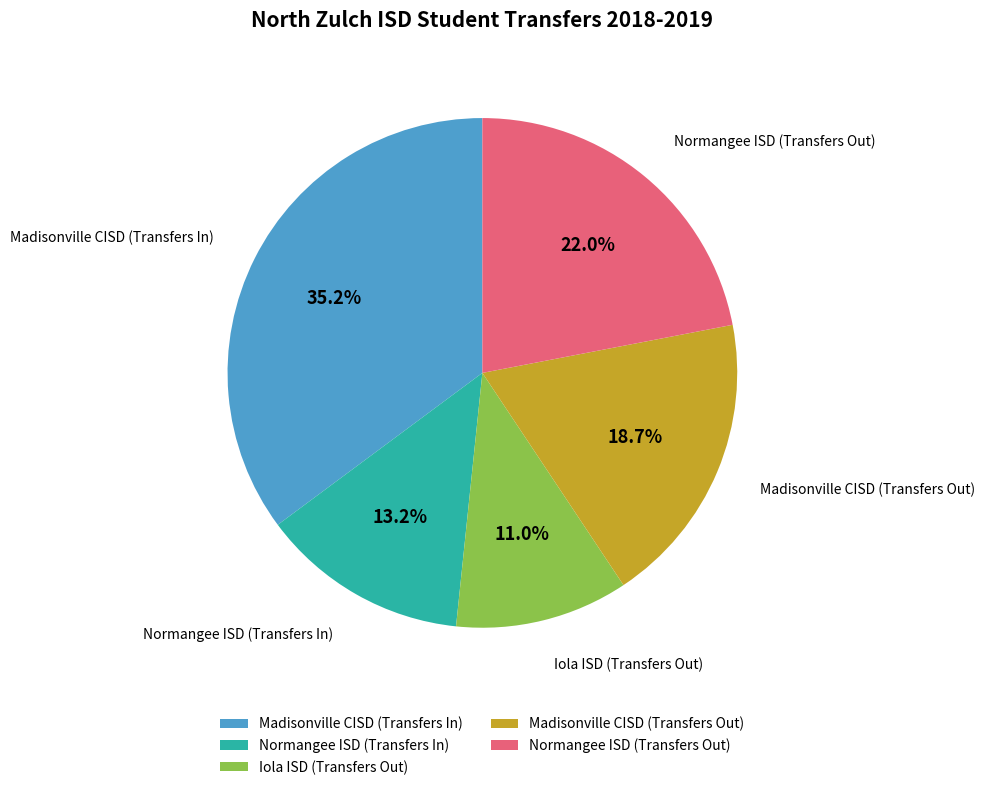

To the nearest percent, what is the average slice percentage?

20%